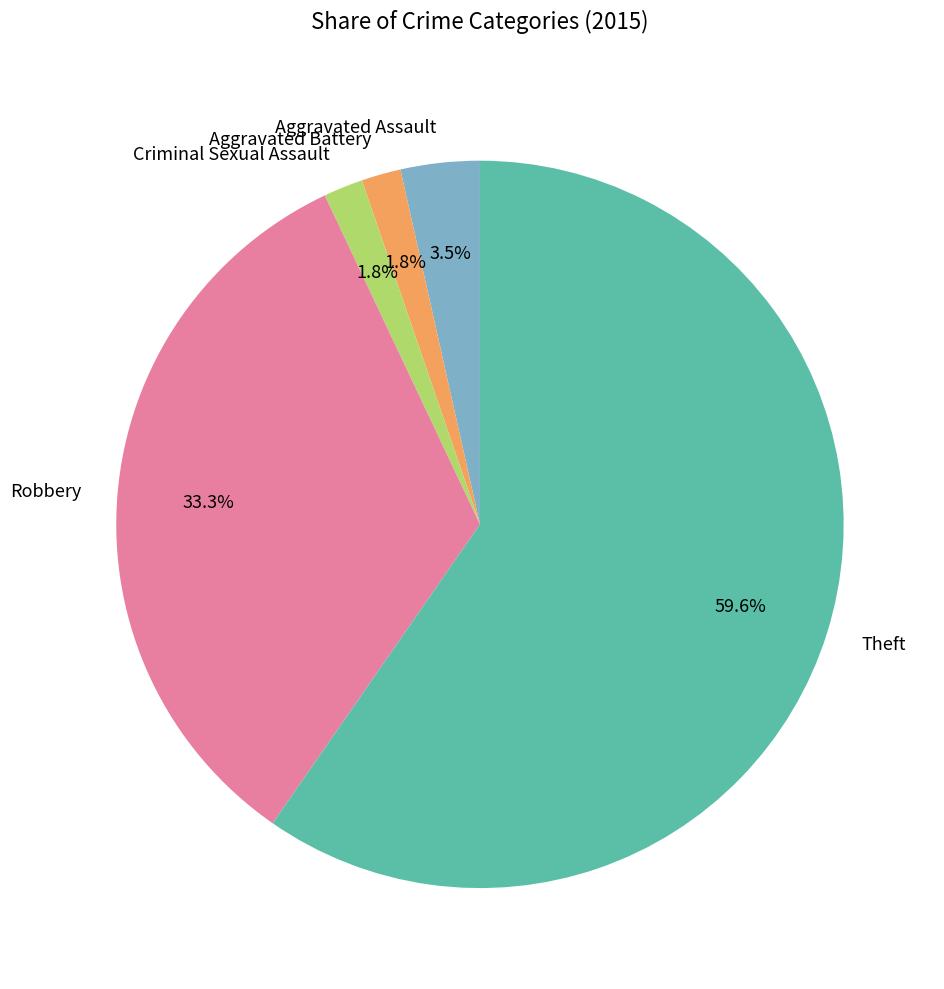

Which slice is the largest?

Theft